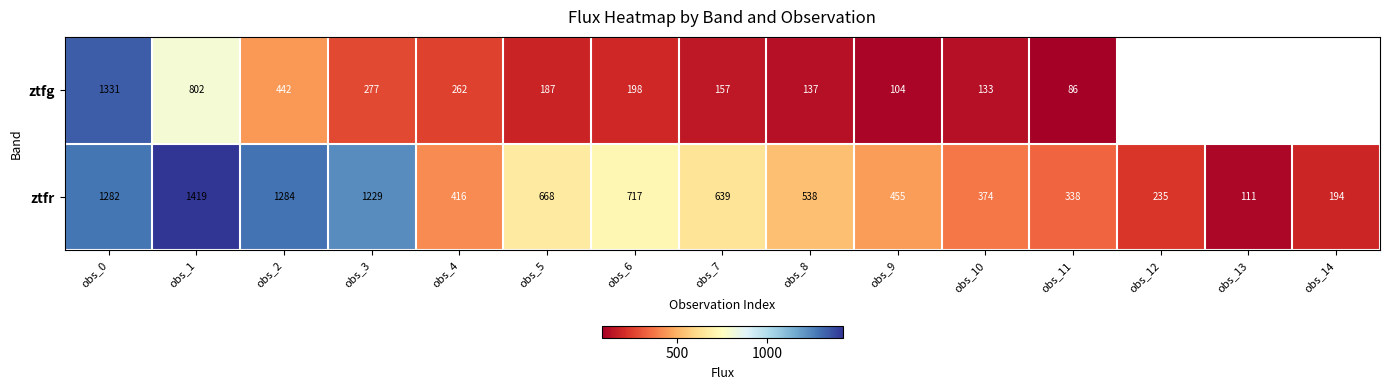

At obs_9, list the series in order from smallest to largest.

ztfg, ztfr